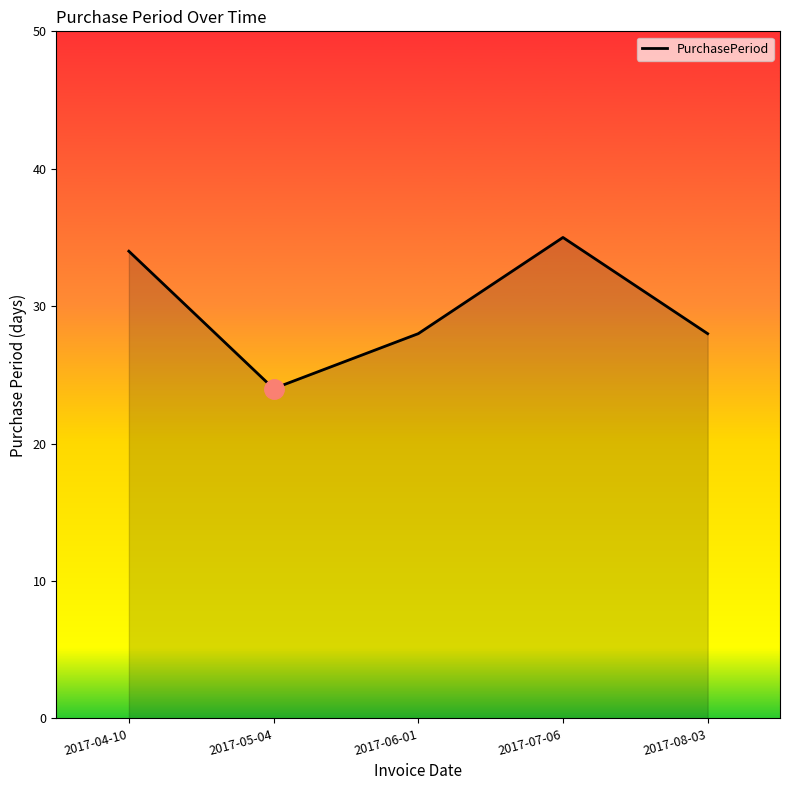

What position from the right is 2017-08-03?

1